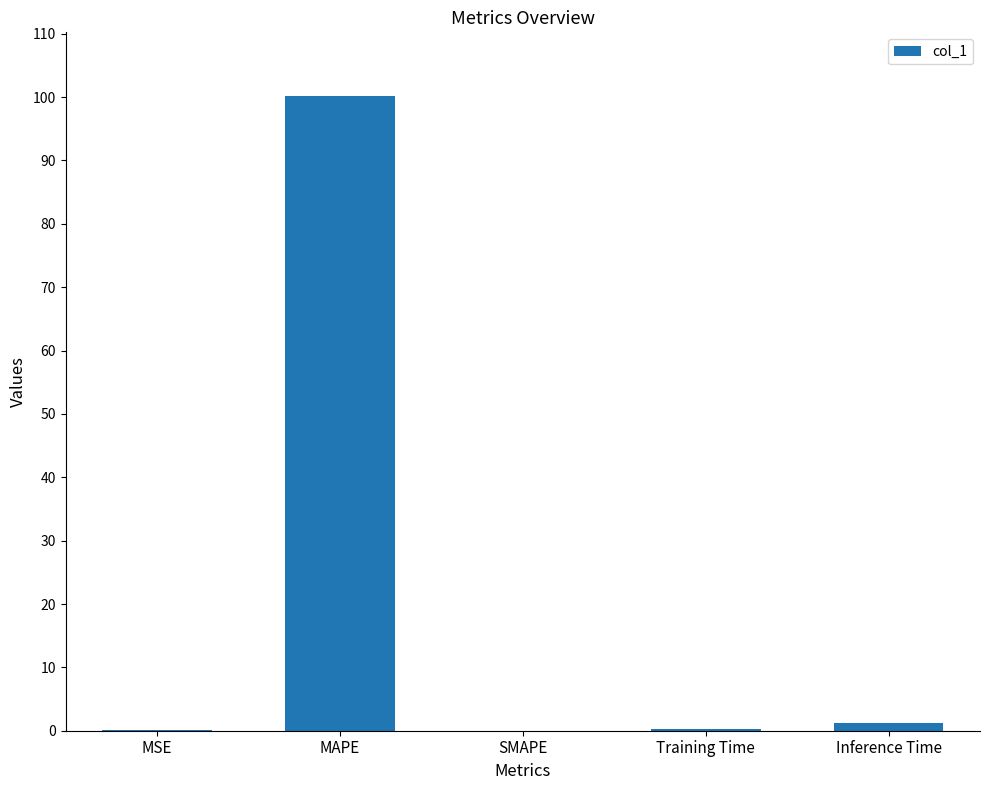

What is the sum of all values?

101.8